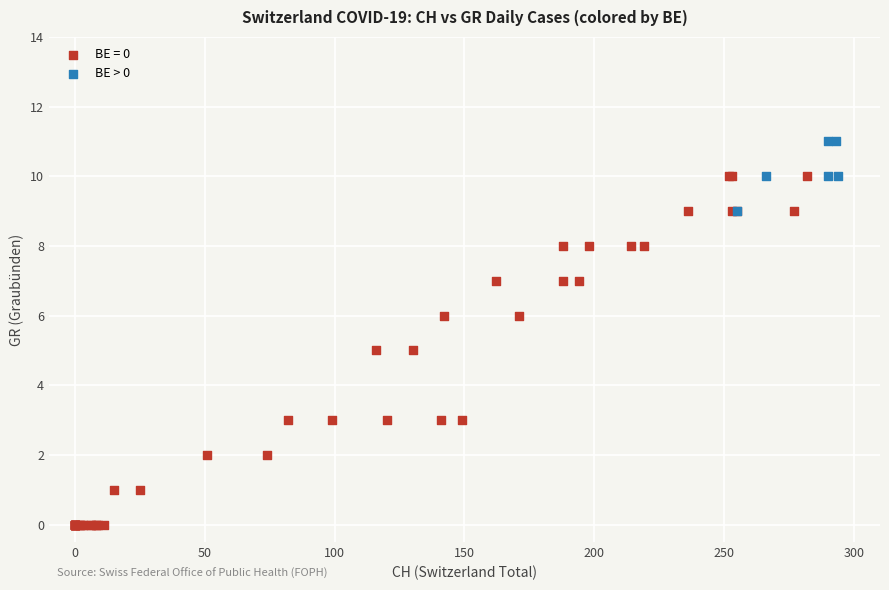

Which series reaches the minimum Y coordinate?

BE = 0